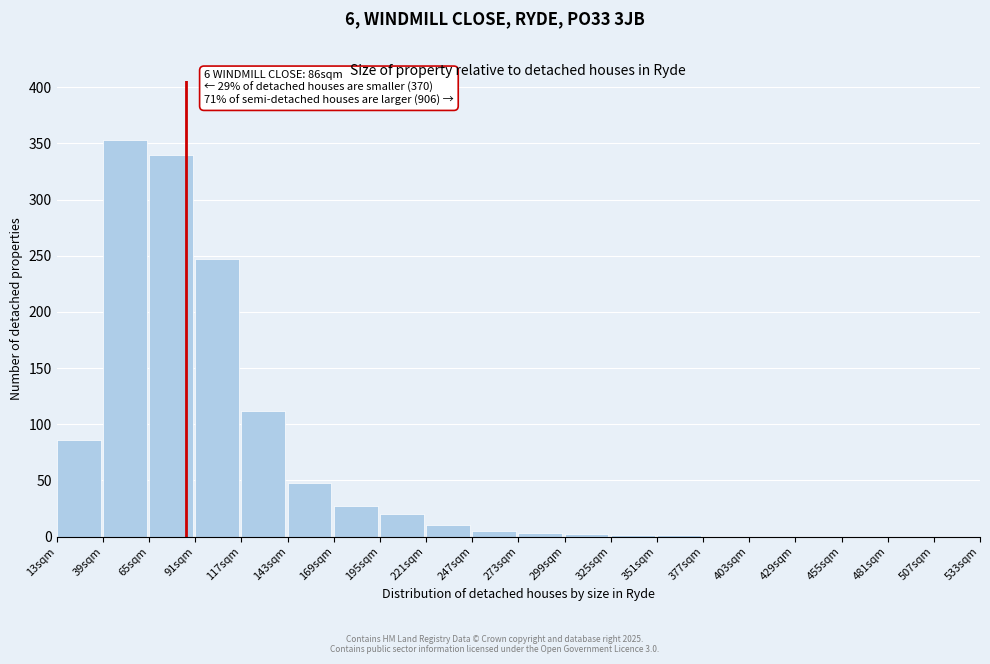

What is the greatest value displayed?

353